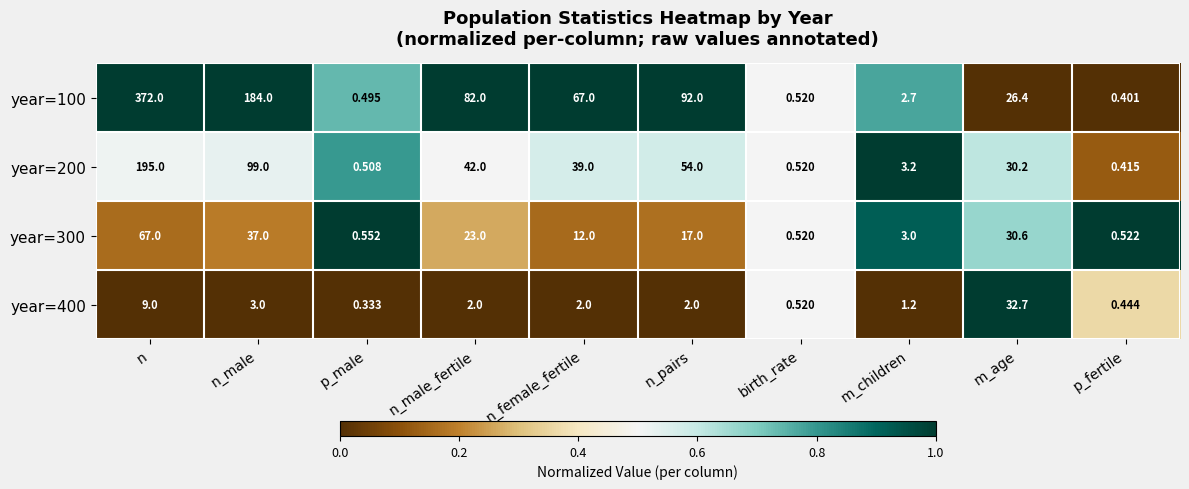

At which label is year=300 closest to 33?

m_age